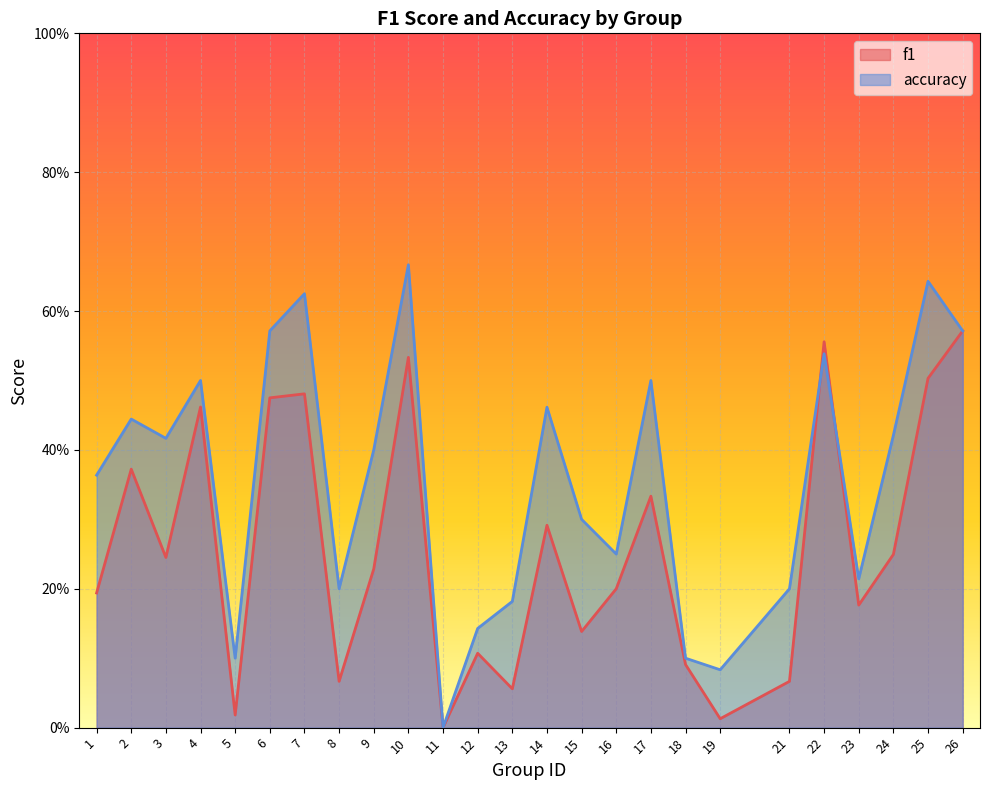

How many series are shown in this chart?

2